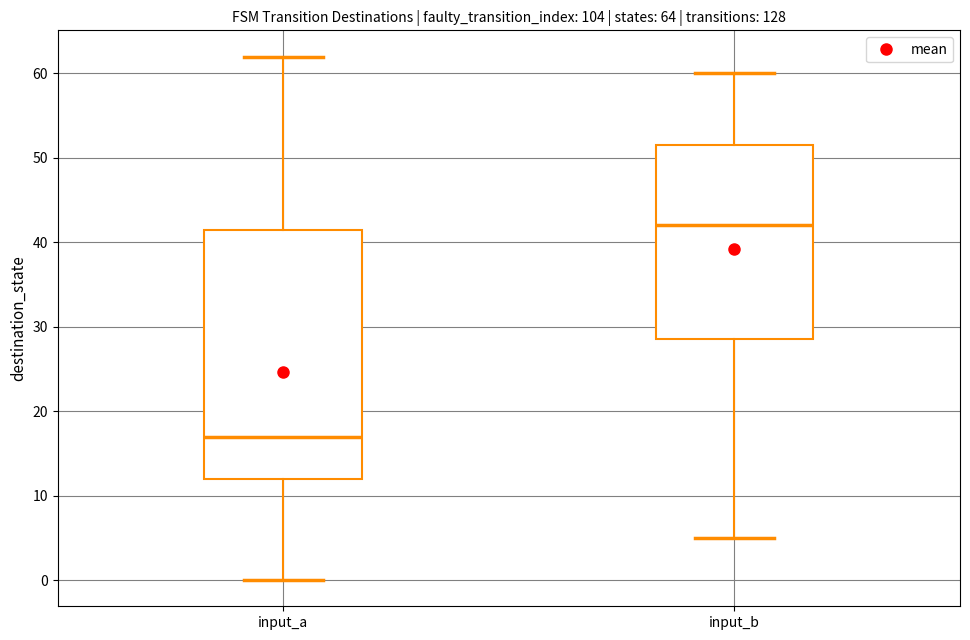

Which box is the tallest, from its lower edge to its upper edge?

input_a